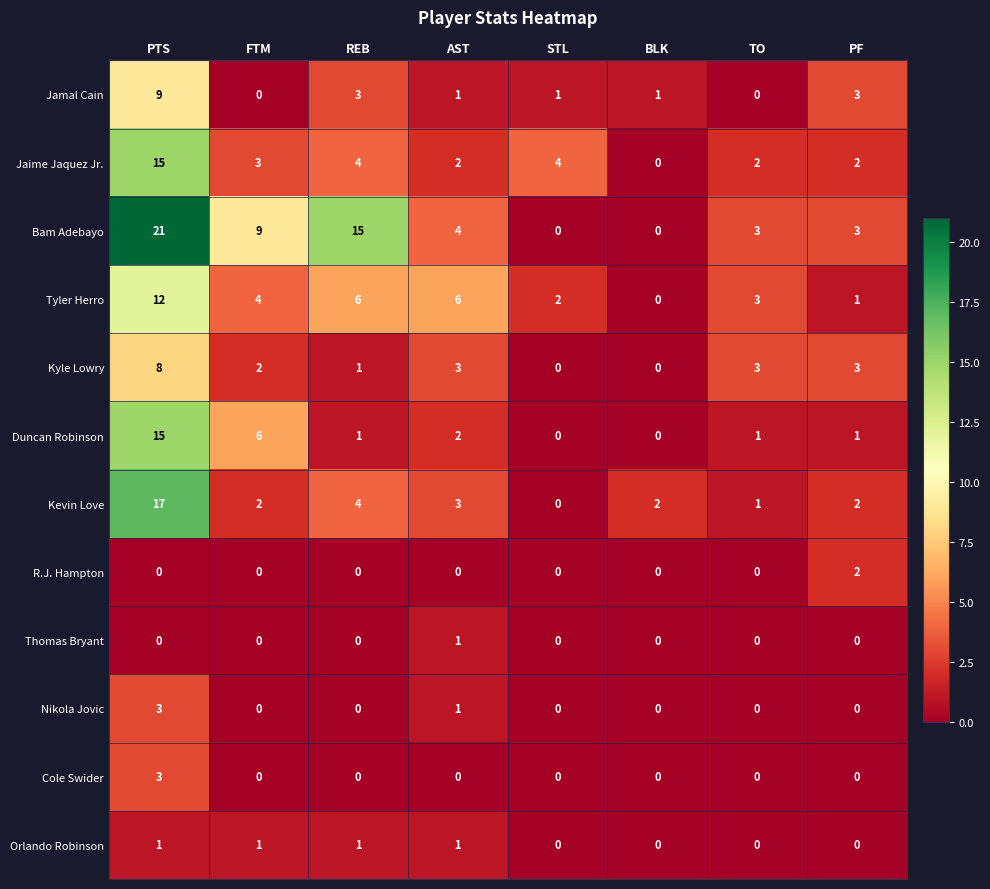

How many Kyle Lowry values are between 1 and 3?

5